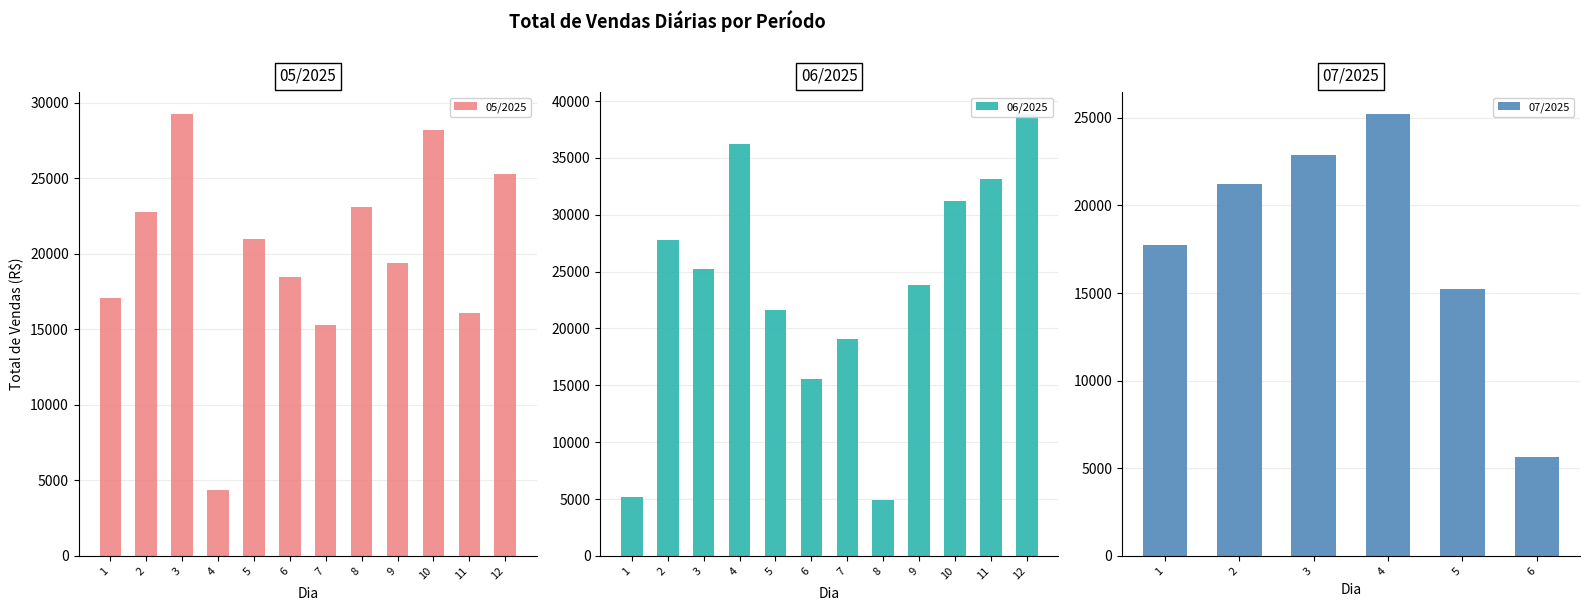

What is the difference between the maximum and minimum values in the 05/2025 series?

24885.0